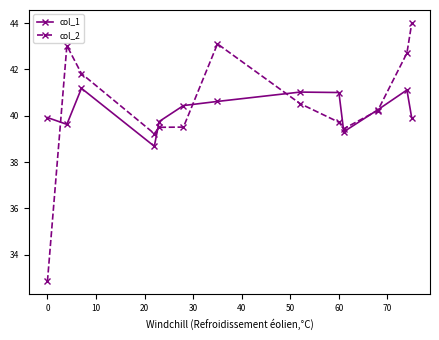

Rank the series by their maximum value, from lowest to highest.

col_1, col_2